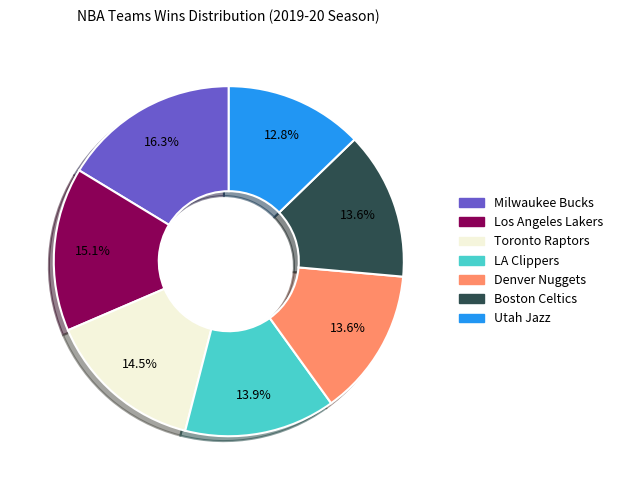

Does any single category account for the majority?

No